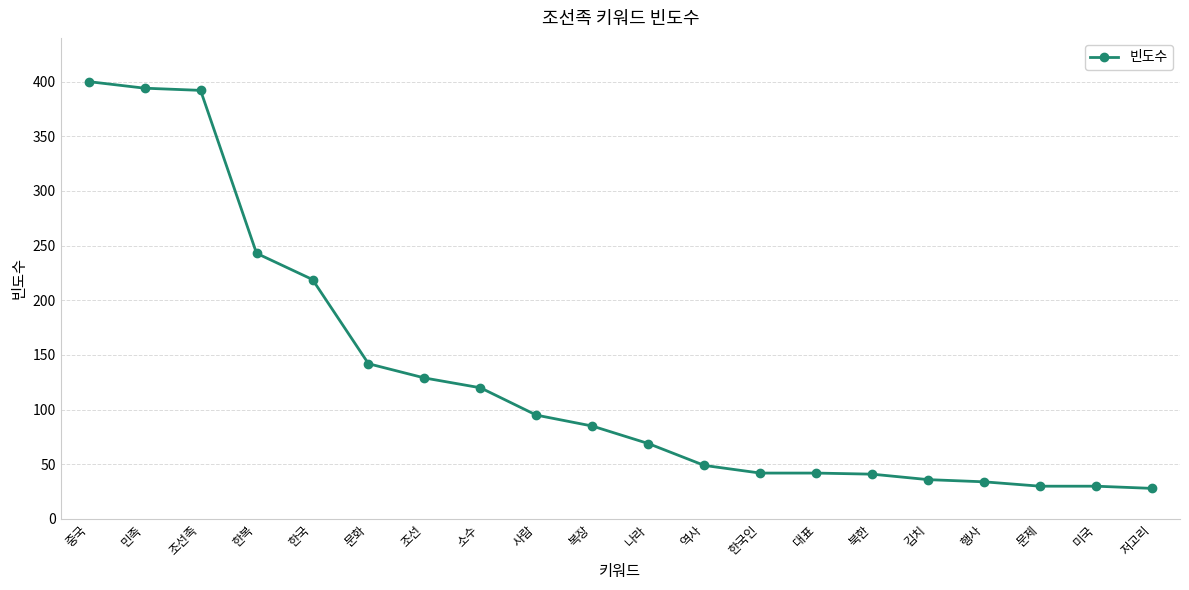

True or false: the data shows 36 at 김치.

True